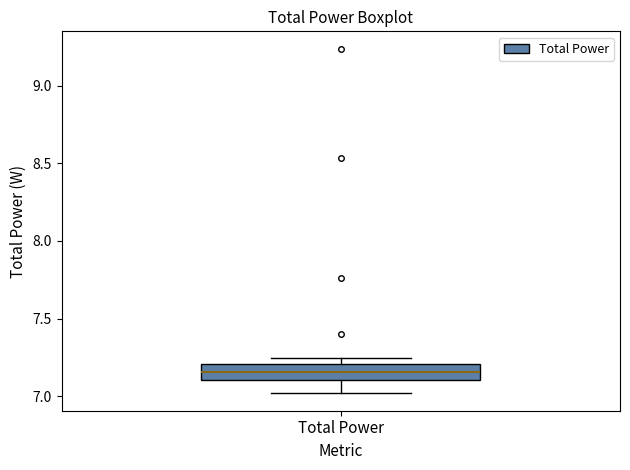

Transcribe this box plot: give where the median line is, the range the box spans, and where the two whiskers end, as read against the y-axis. The values are not printed on the chart, so give them approximately, as read against the axis.

median 7.15, box 7.10 to 7.20, whiskers 7.00 to 7.25